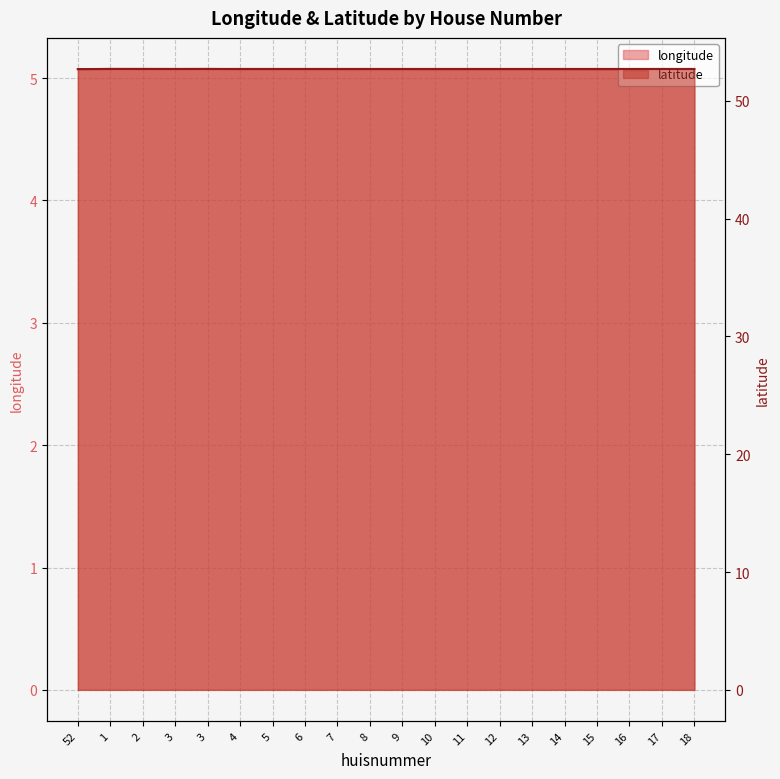

What is the average value of the longitude series?

5.1